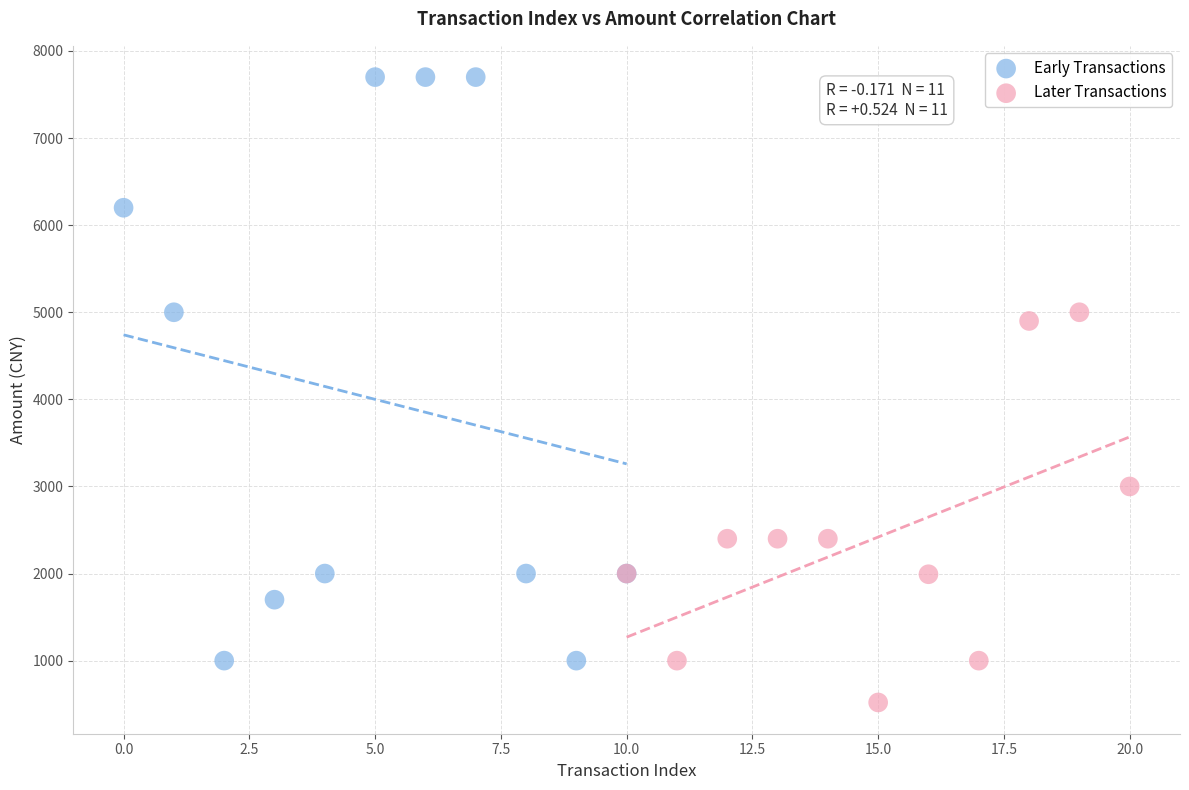

Which series reaches the minimum Y coordinate?

Later Transactions